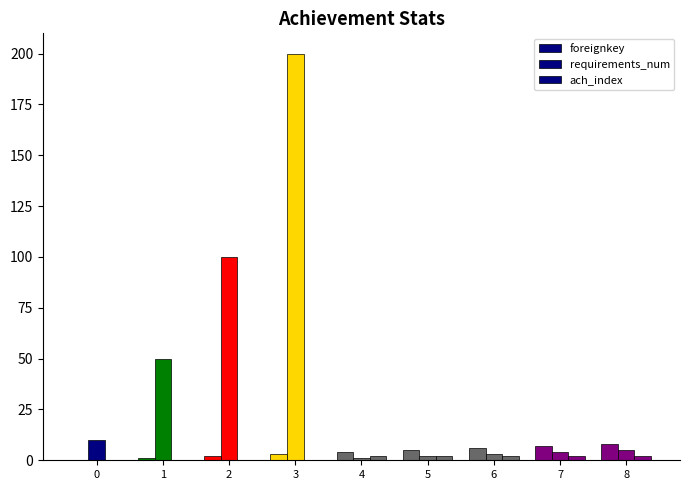

How many groups of bars are there?

9